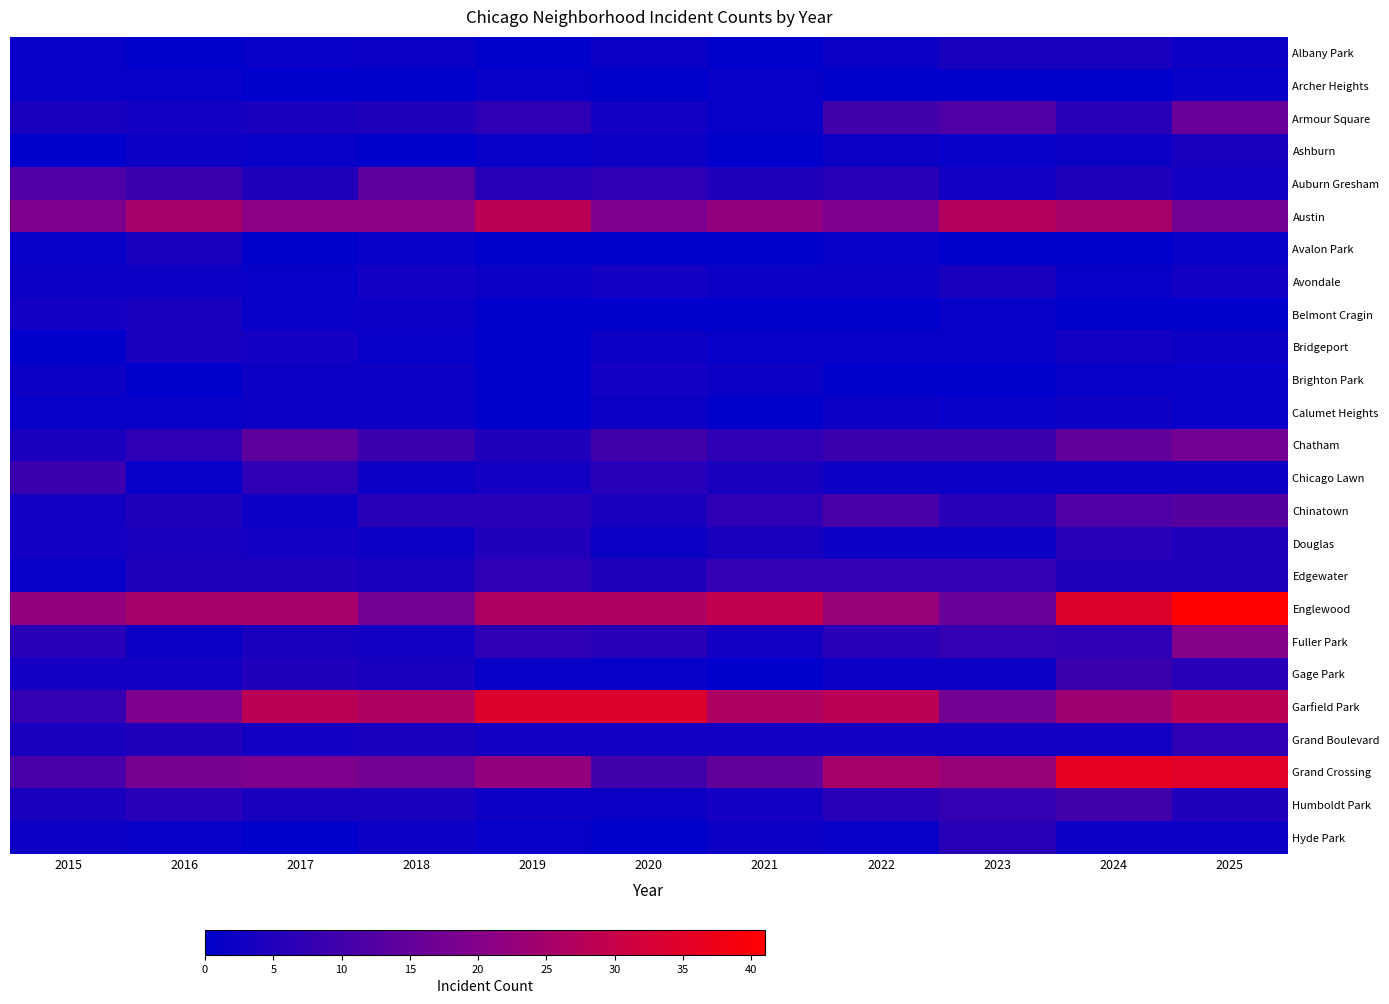

At how many categories does at least one series exceed 7?

11